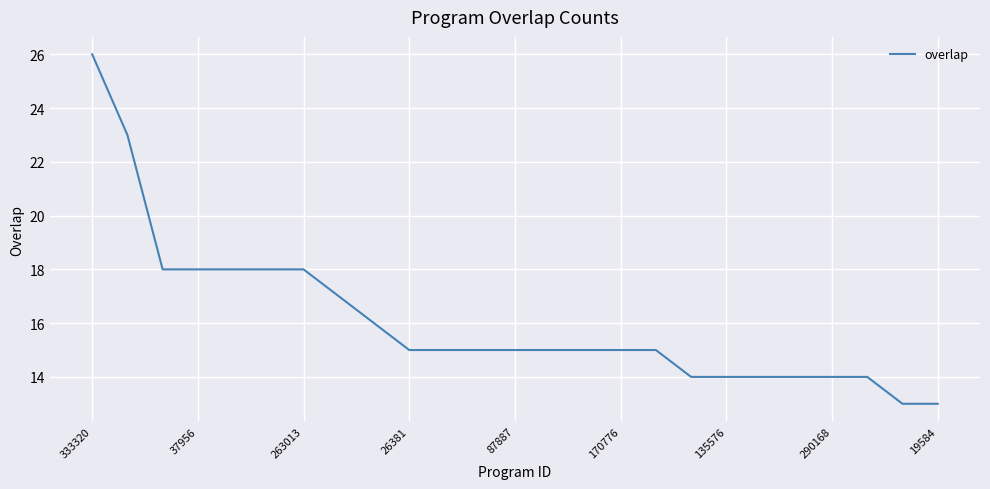

What is the difference between the maximum and minimum values?

13